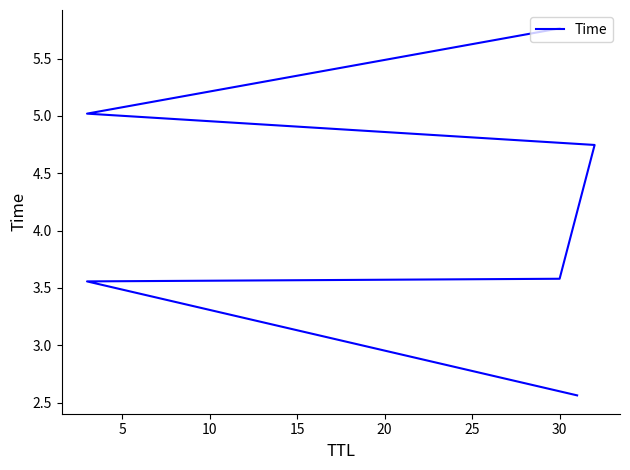

What is the value of the 5th point from the left?

5.0